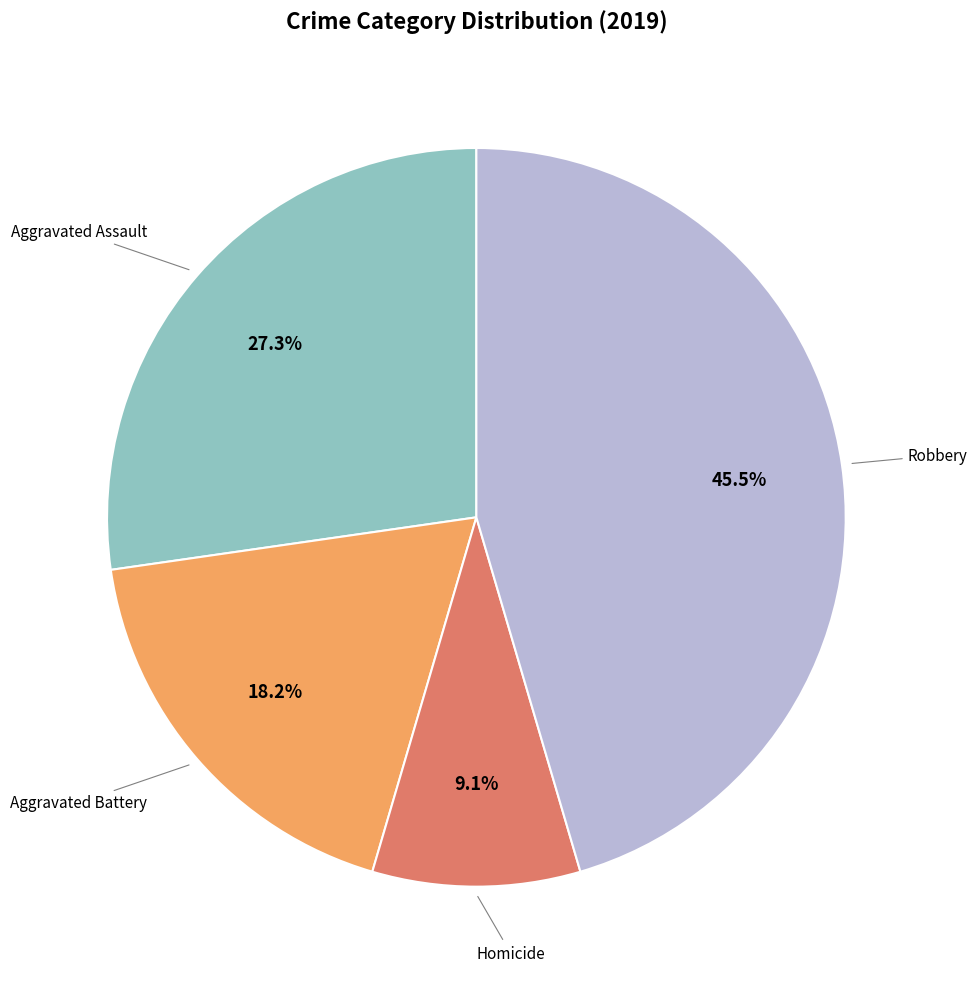

Does any single category account for the majority?

No